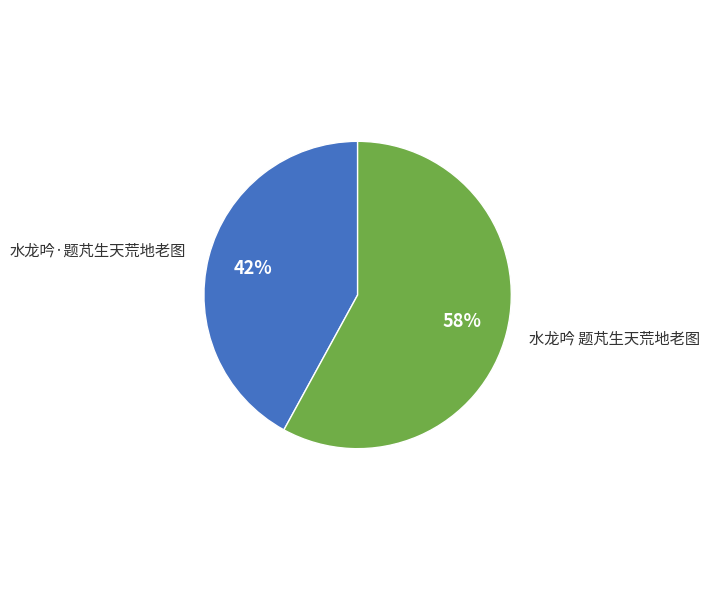

Is the sum of 水龙吟·题芃生天荒地老图 and 水龙吟 题芃生天荒地老图 greater than half?

Yes